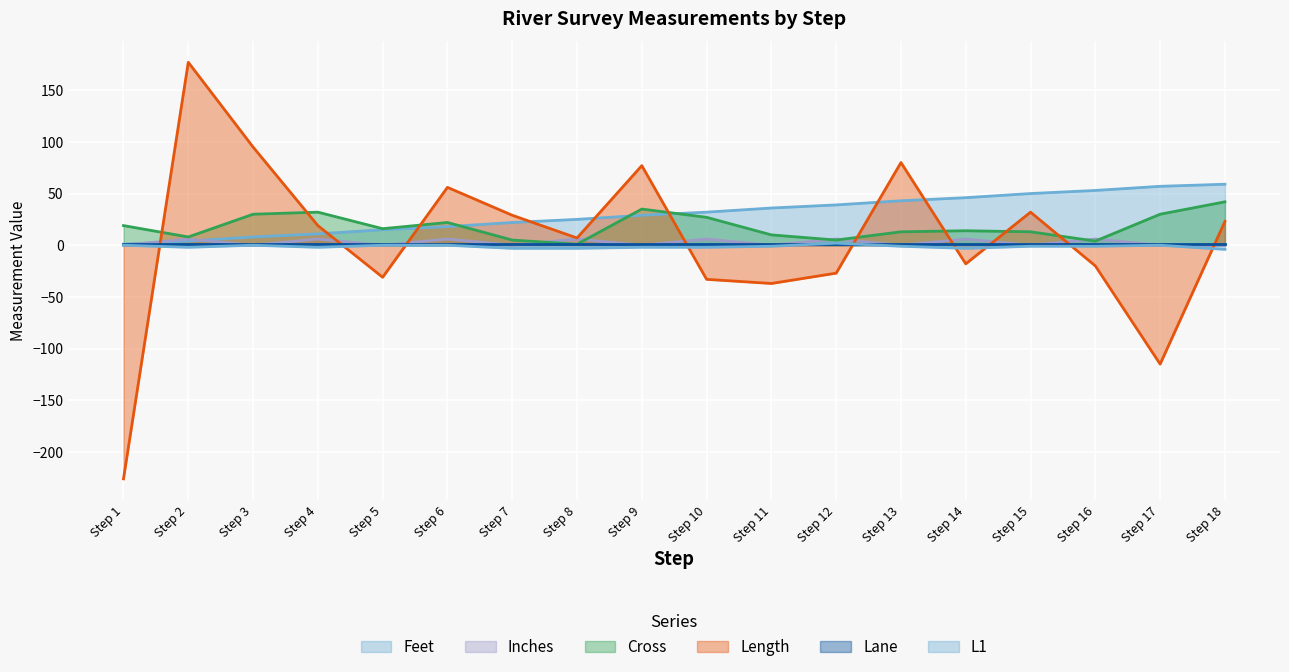

The Cross series shows 16 at Step 5. True or false?

True